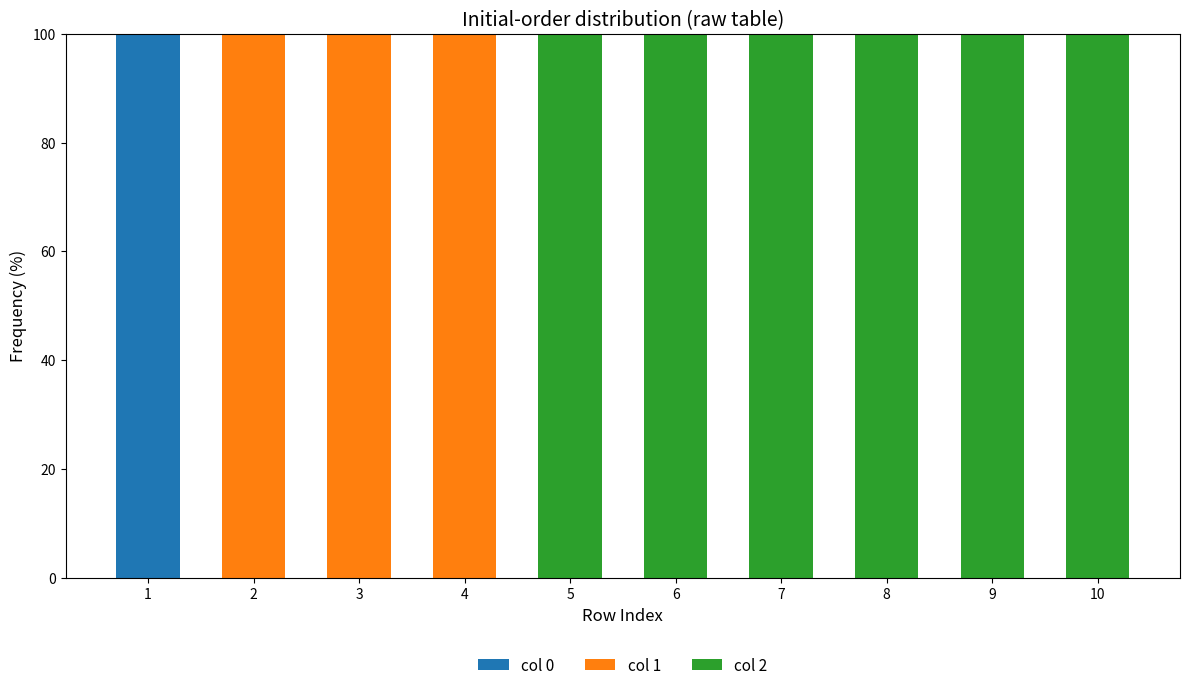

Is it true that col 0 equals 0 at 2?

True